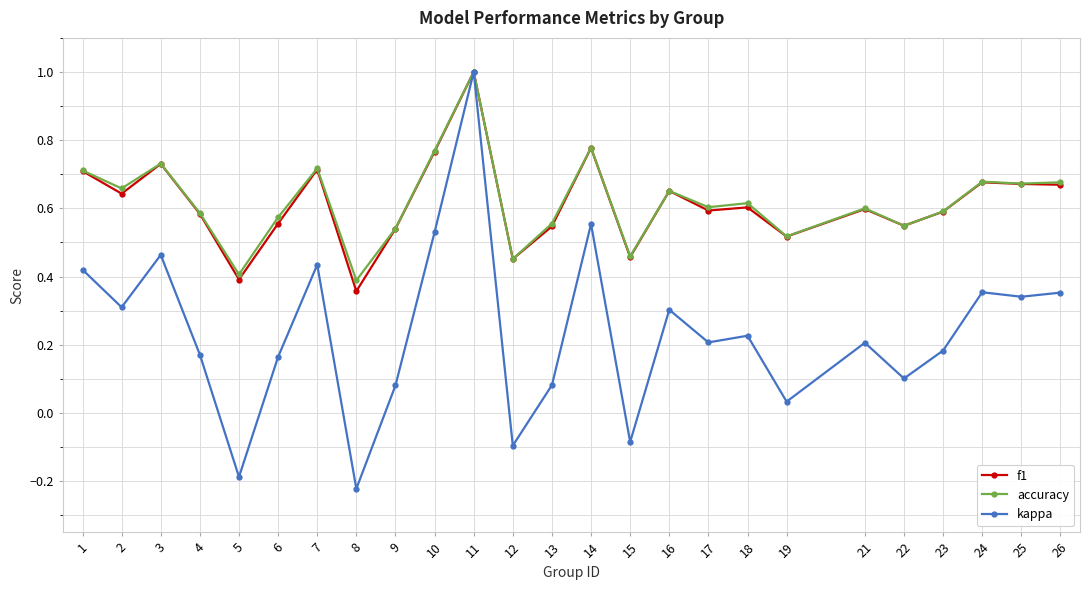

At 8, list the series in order from largest to smallest.

accuracy, f1, kappa